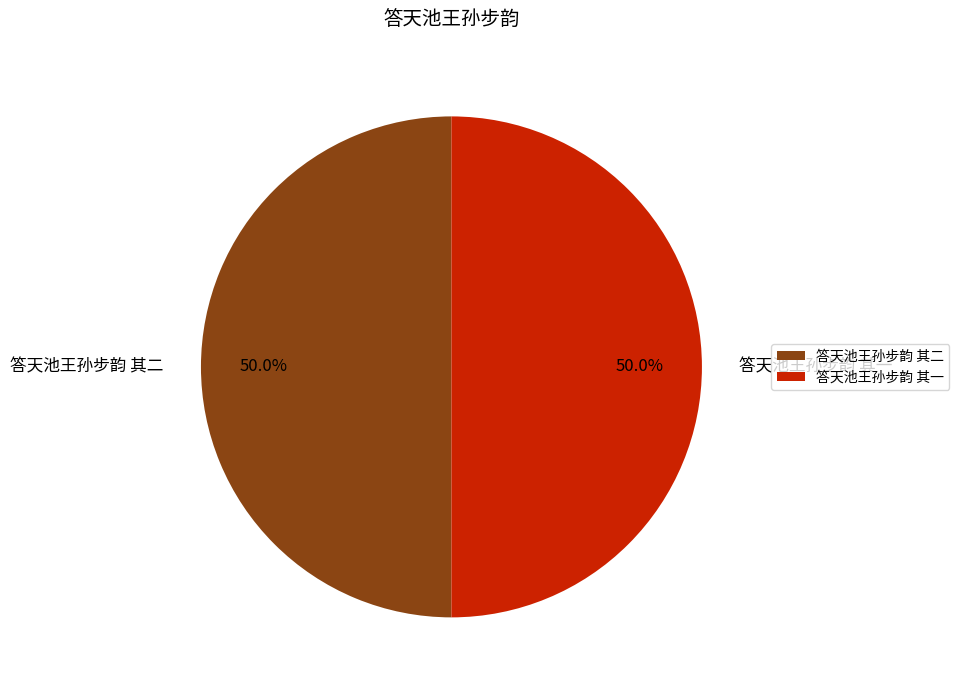

The 答天池王孙步韵 其一 slice represents 50% of the pie. True or false?

True